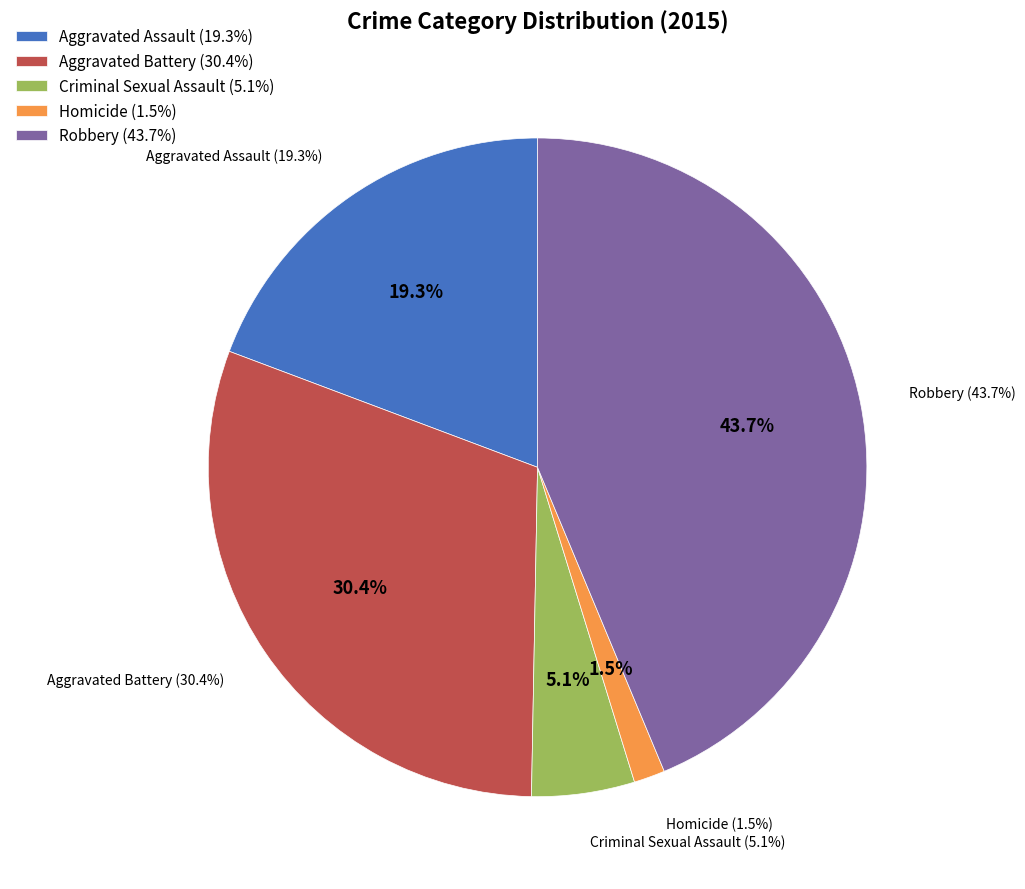

What is the largest slice in the pie chart?

Robbery